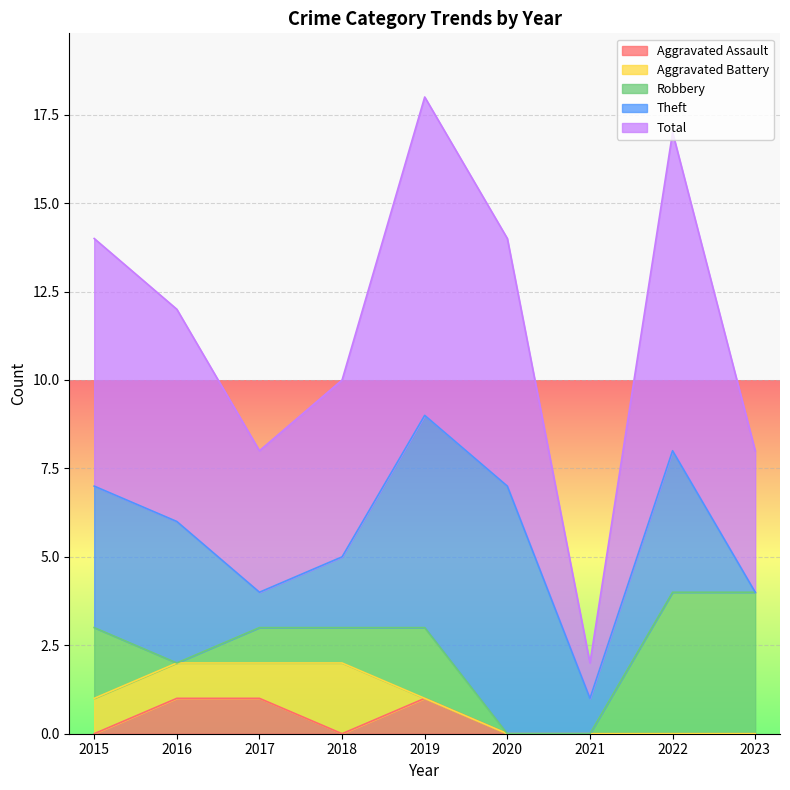

What is the value of the Aggravated Battery point at the 1st from the left?

1